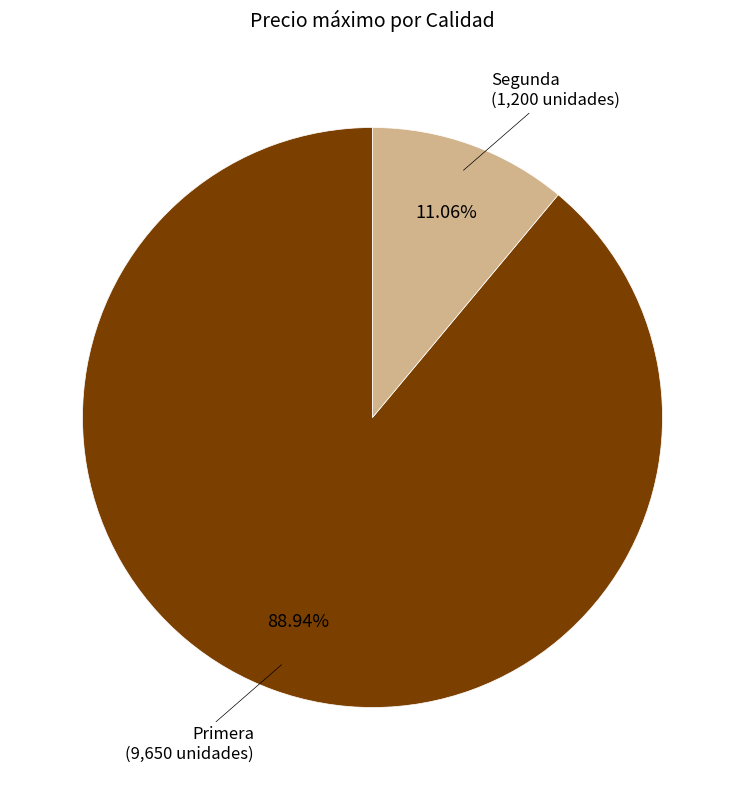

To the nearest percent, what is the difference between the largest and smallest slice percentages?

78%